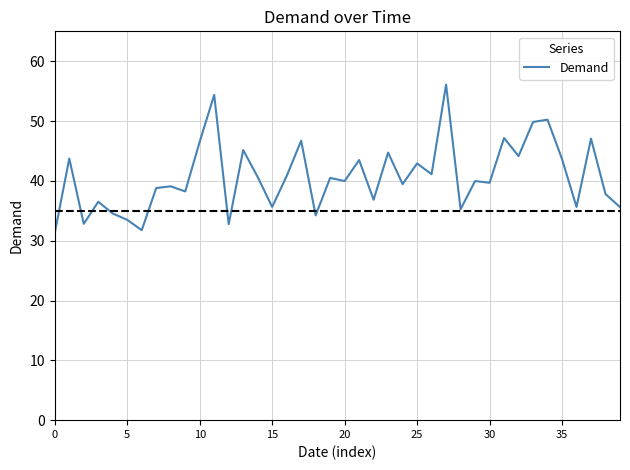

What is the smallest value displayed?

31.3